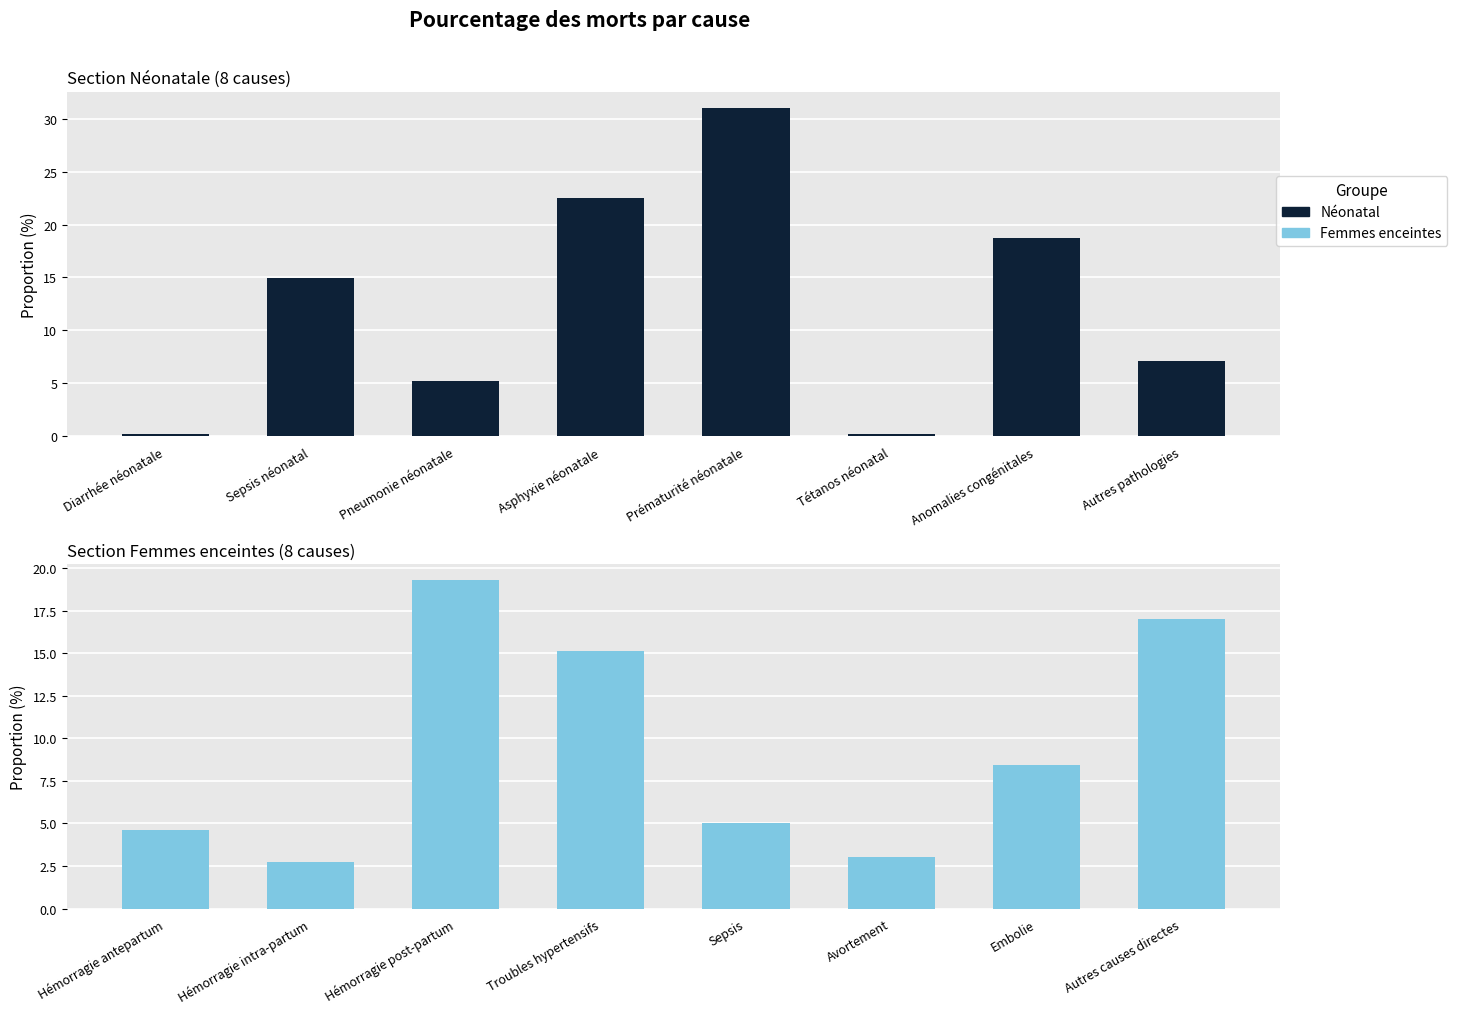

How many distinct data groups are displayed?

2